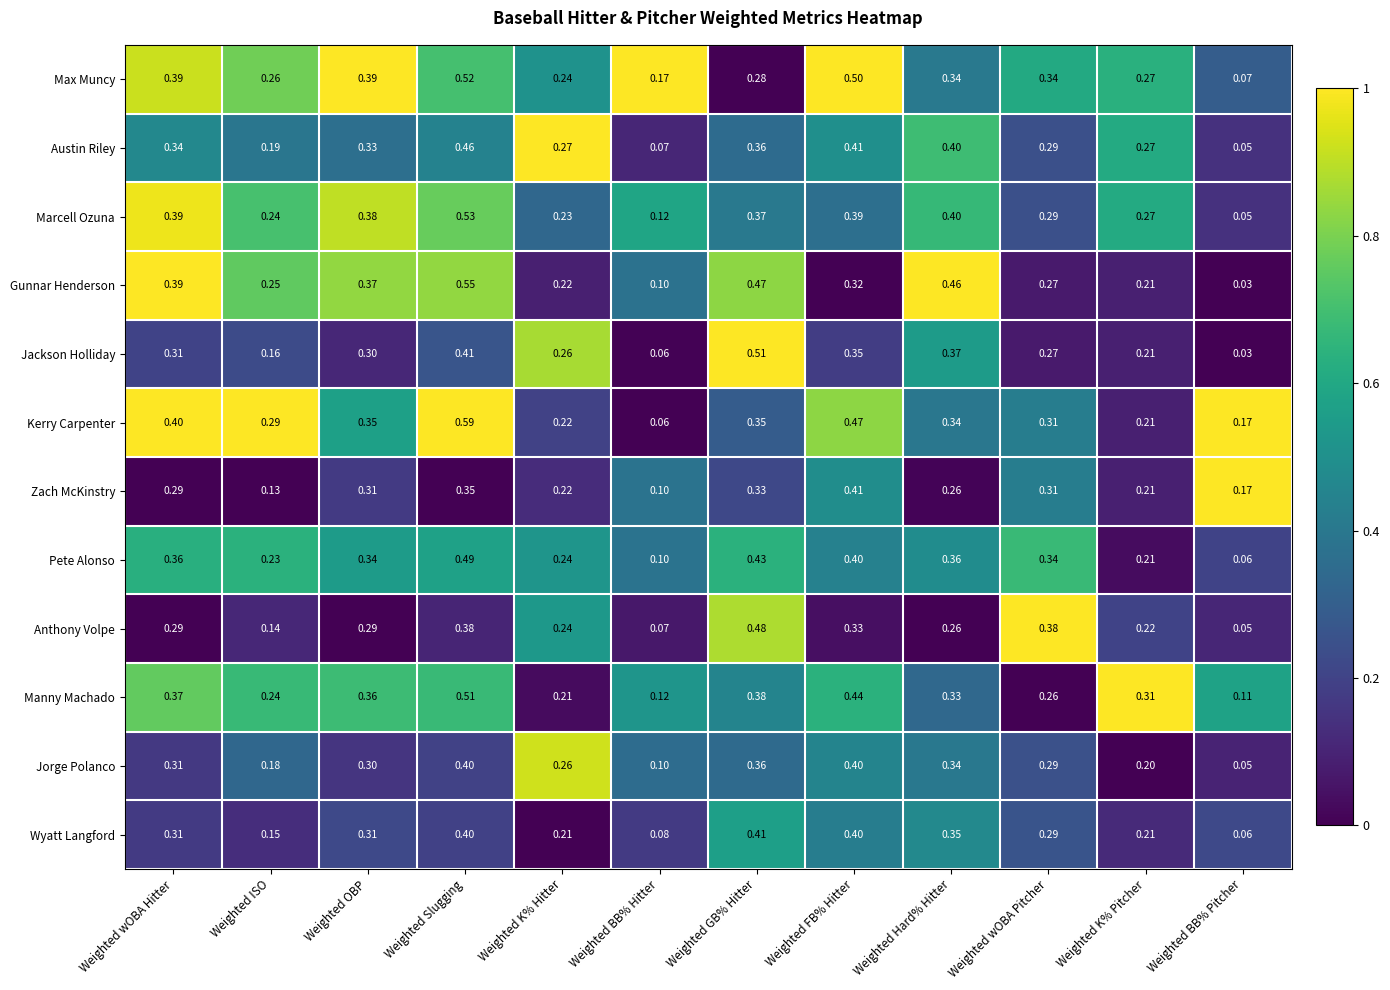

Which series has the largest total across all categories?

Max Muncy